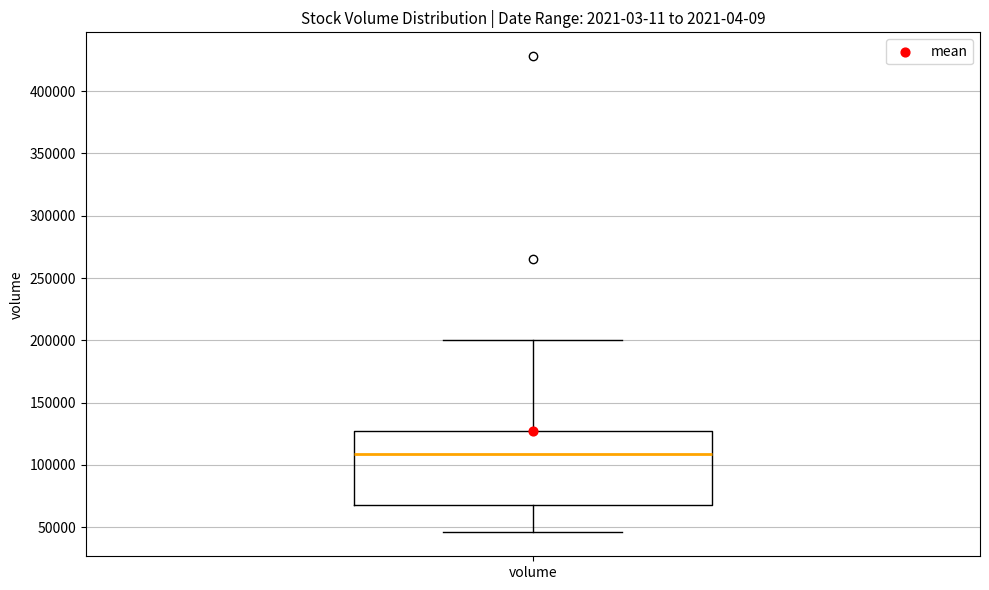

Where does the upper whisker of the box for volume end on the y-axis? The values are not printed on the chart, so give them approximately, as read against the axis.

200000